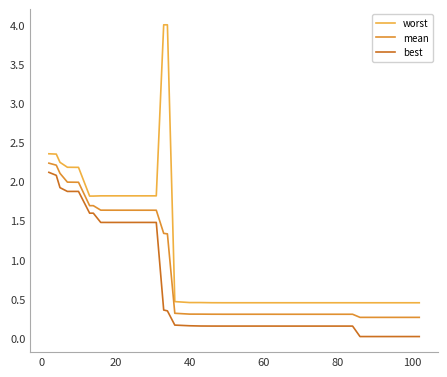

True or false: best and worst cross at least once.

False